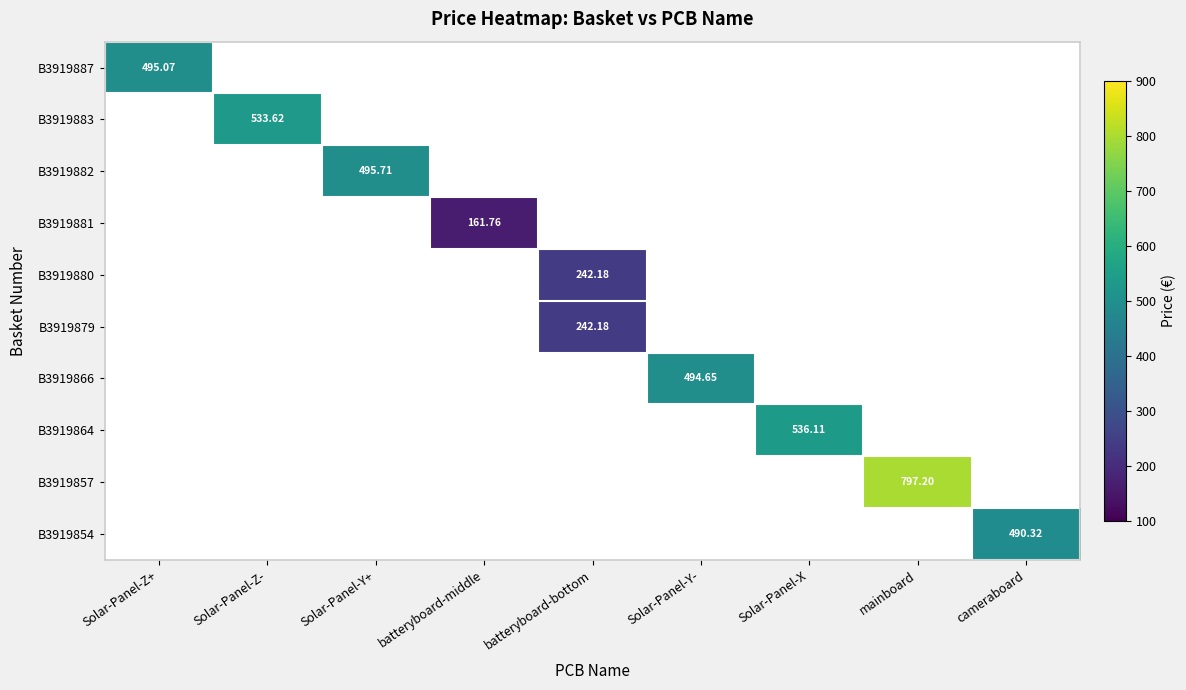

At which category is the sum across all series the highest?

mainboard